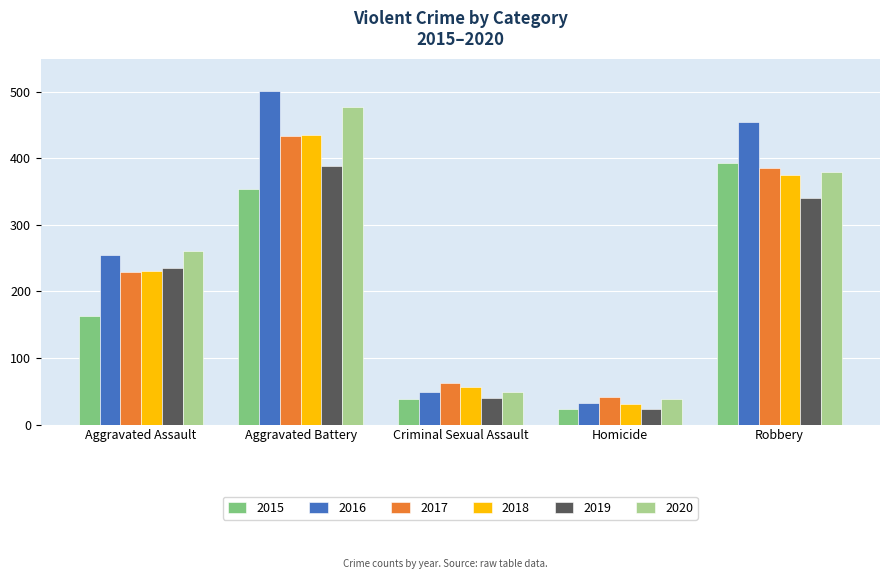

What is the minimum value for 2015?

23